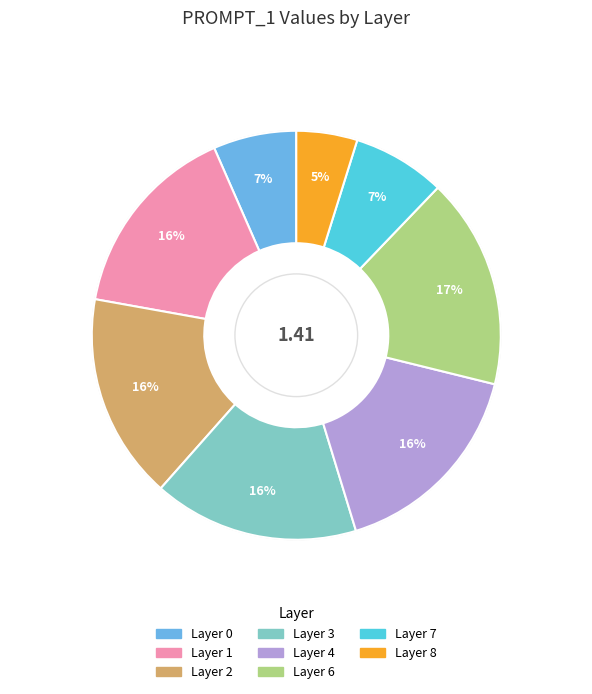

Is there any slice that represents more than half of the pie?

No